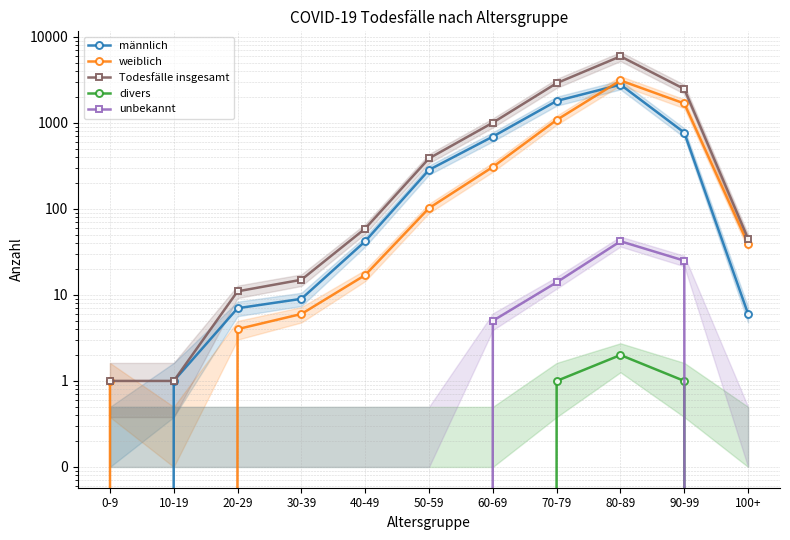

Reading right to left, extract all data points from this chart.

männlich: 100+=6	90-99=770	80-89=2778	70-79=1796	60-69=692	50-59=284	40-49=42	30-39=9	20-29=7	10-19=1	0-9=0
weiblich: 100+=39	90-99=1678	80-89=3107	70-79=1080	60-69=307	50-59=102	40-49=17	30-39=6	20-29=4	10-19=0	0-9=1
Todesfälle insgesamt: 100+=45	90-99=2474	80-89=5929	70-79=2891	60-69=1004	50-59=386	40-49=59	30-39=15	20-29=11	10-19=1	0-9=1
divers: 100+=0	90-99=1	80-89=2	70-79=1	60-69=0	50-59=0	40-49=0	30-39=0	20-29=0	10-19=0	0-9=0
unbekannt: 100+=0	90-99=25	80-89=42	70-79=14	60-69=5	50-59=0	40-49=0	30-39=0	20-29=0	10-19=0	0-9=0